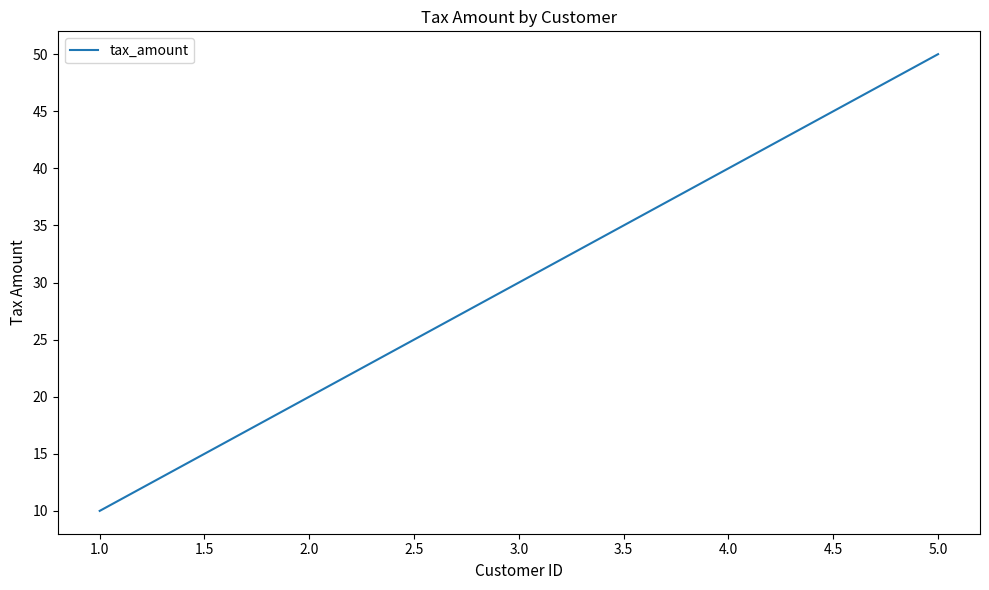

Read the value at 1.0.

10